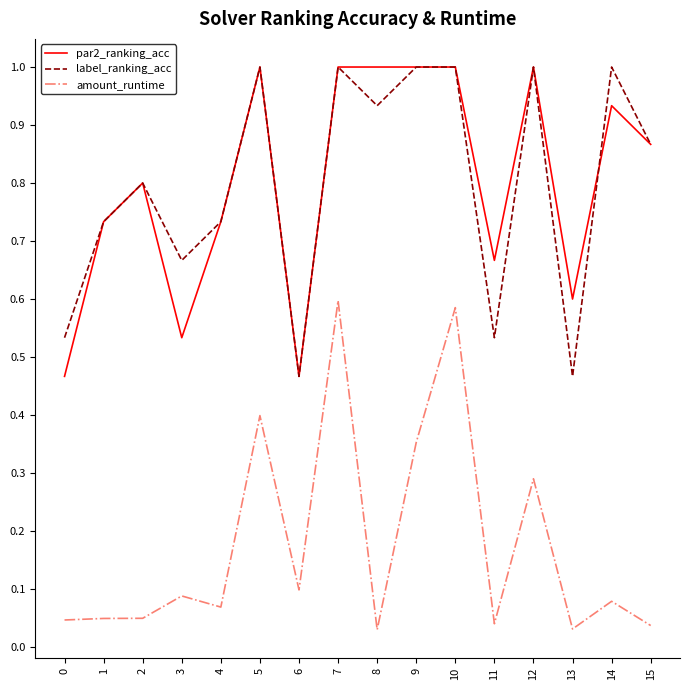

The value of label_ranking_acc at 7 is 1.4. True or false?

False